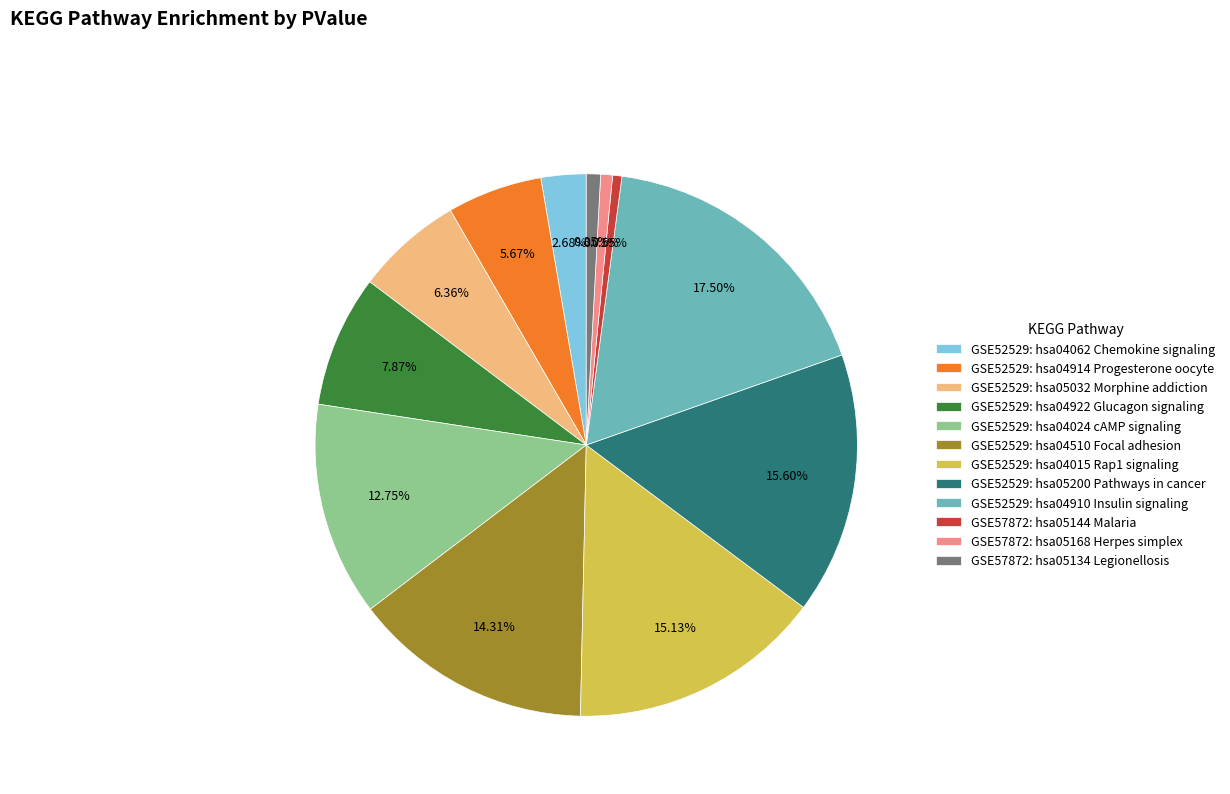

What percentage do GSE52529: hsa04910 Insulin signaling and GSE52529: hsa05032 Morphine addiction together represent?

23.9%